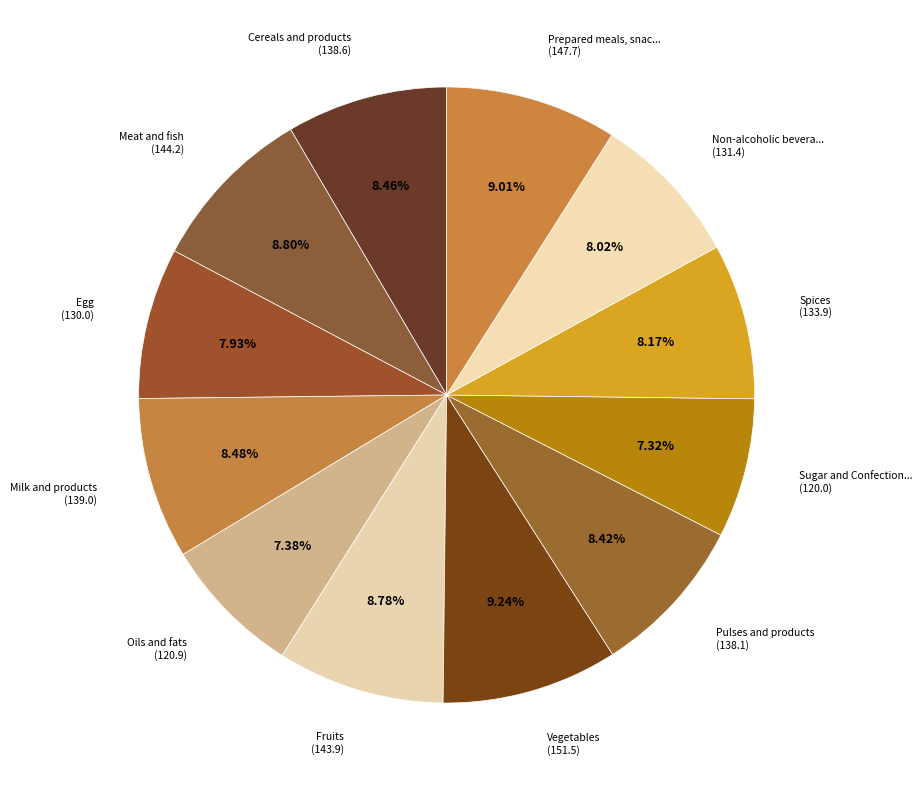

Does any single category account for the majority?

No